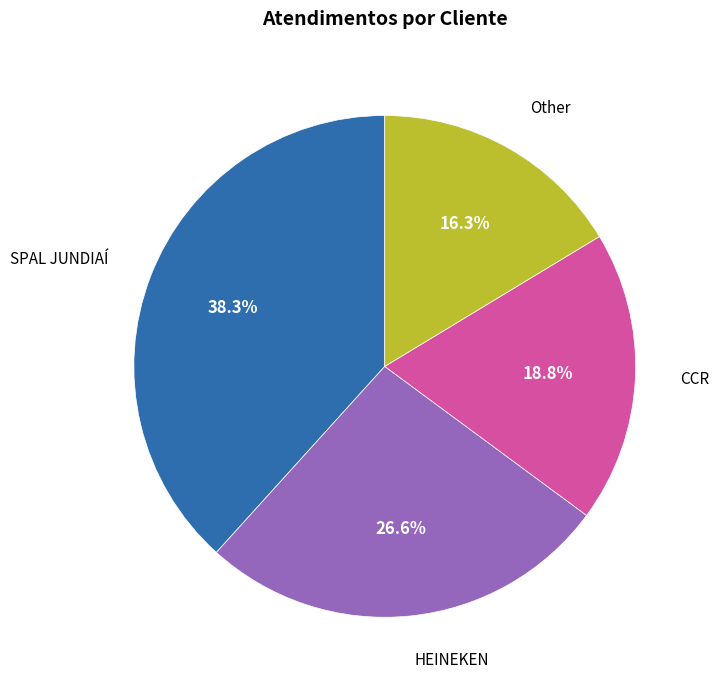

To the nearest percent, what percentage of the pie is SPAL JUNDIAÍ?

38%